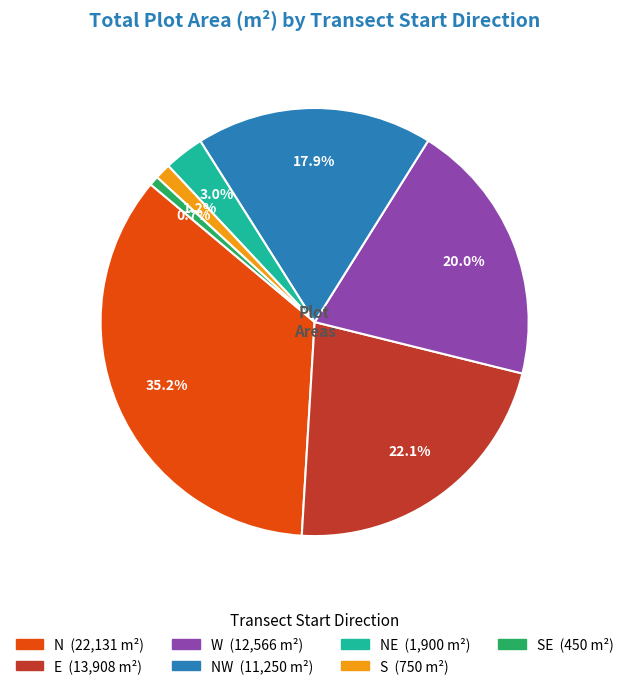

Count the number of slices in the pie.

7